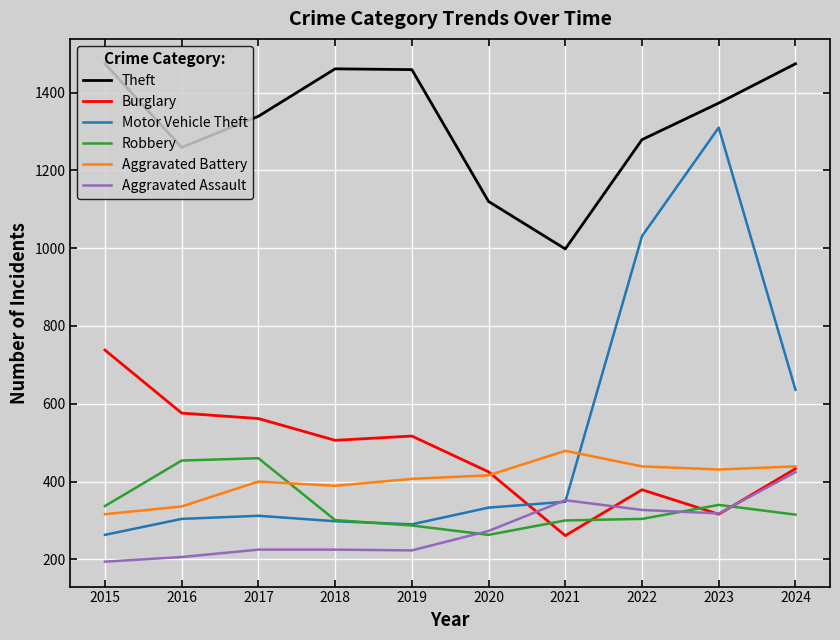

What is the minimum value shown in the chart?

194